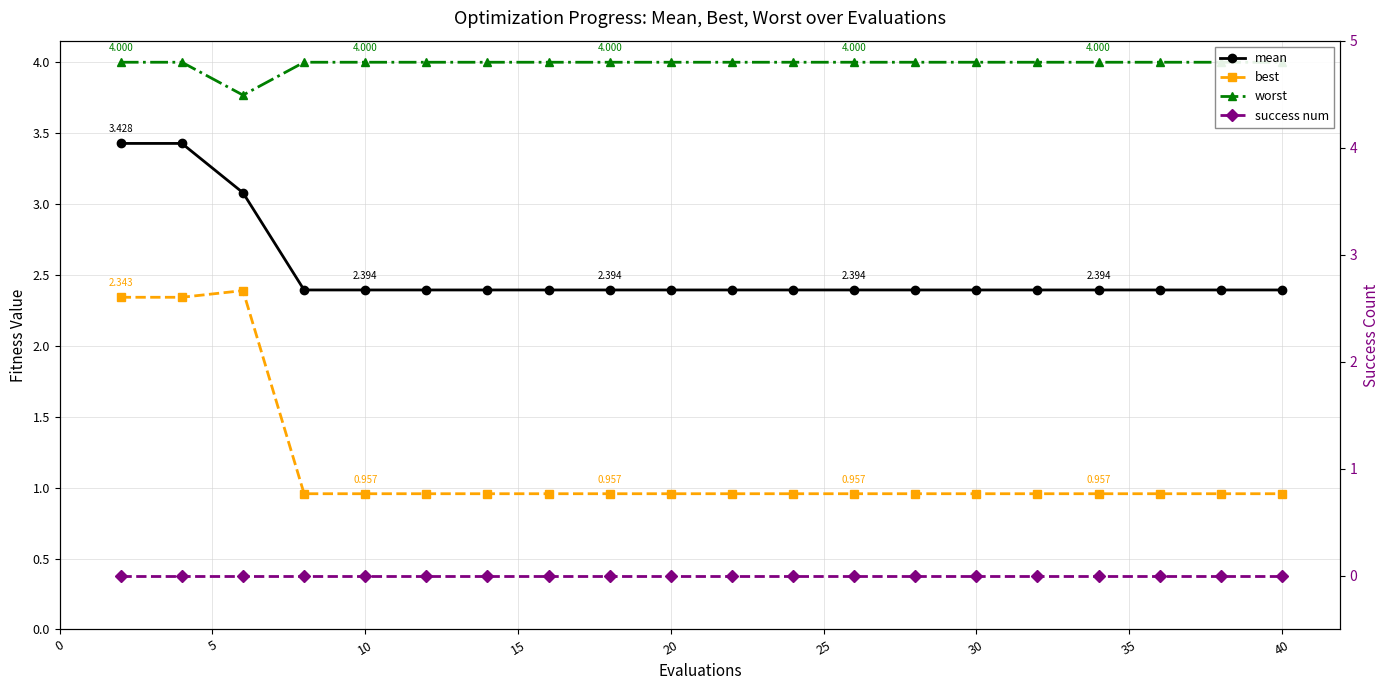

Which series has the widest spread of values?

best